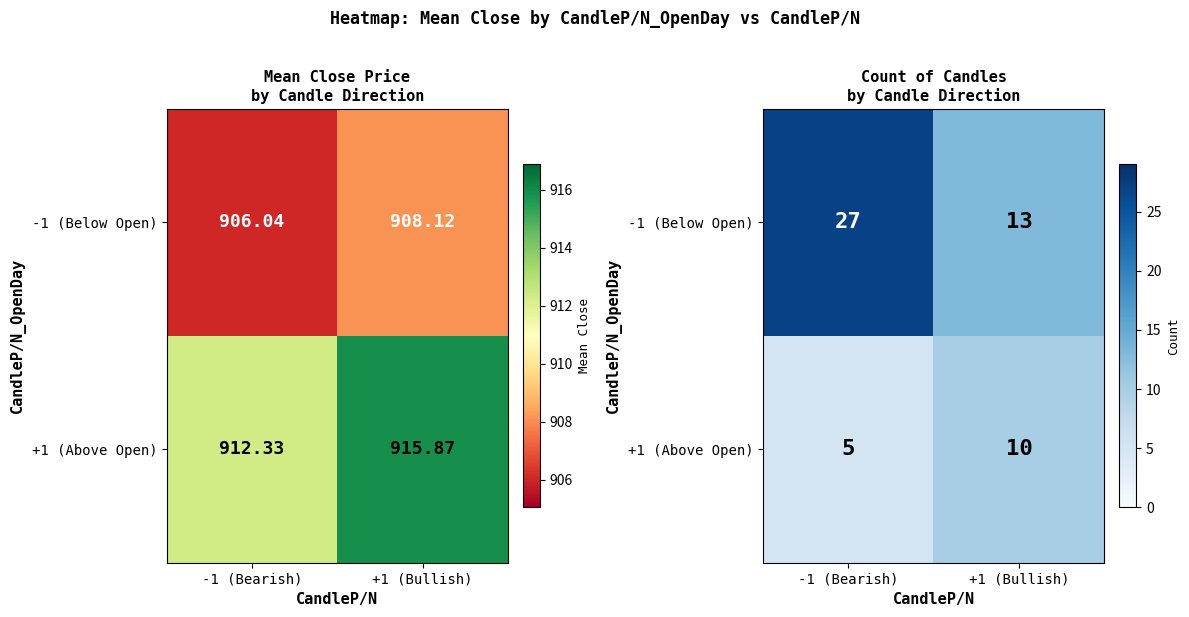

At which label is -1 (Below Open) closest to 20?

-1 (Bearish)